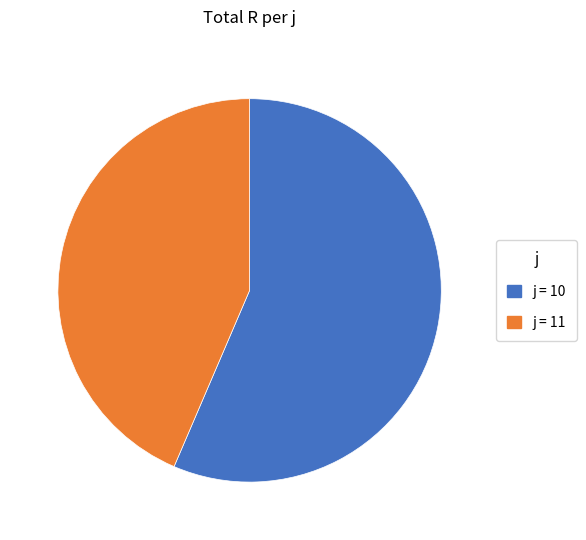

Count the number of slices in the pie.

2